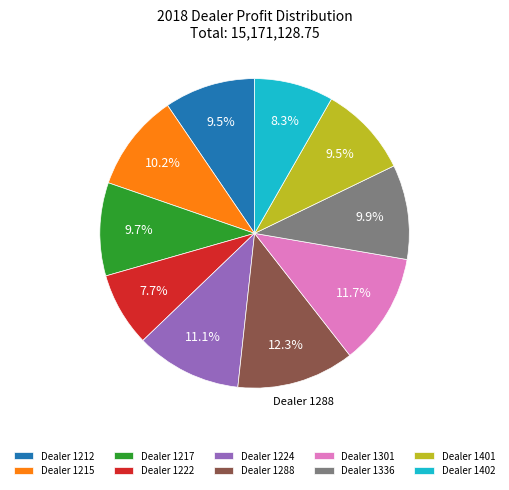

Does Dealer 1215 account for over 50% of the chart?

No